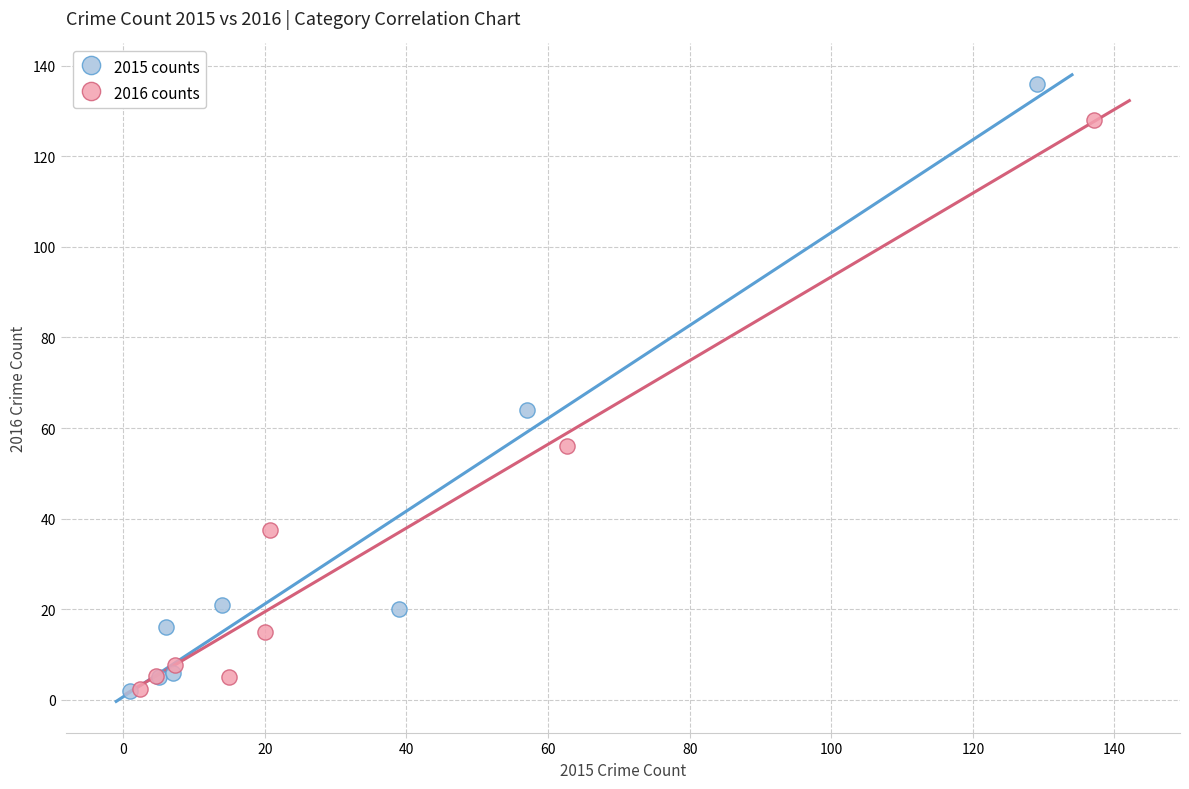

Which series has the widest spread of Y values?

2015 counts